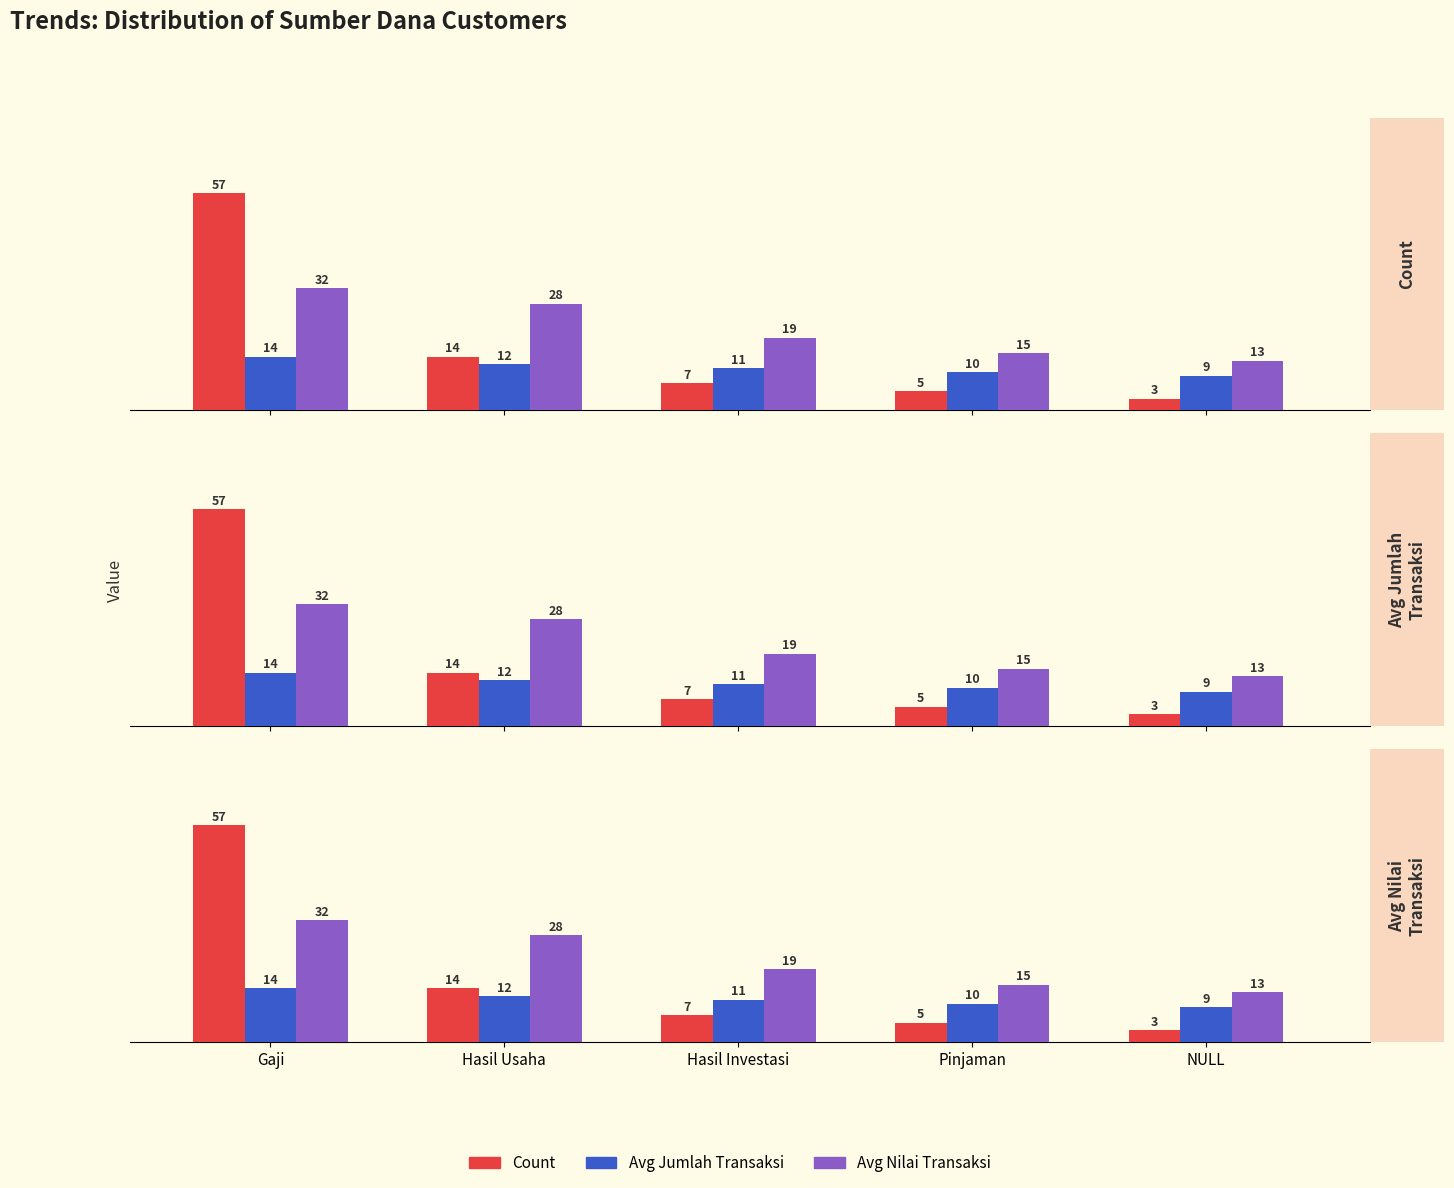

What is the smallest value displayed?

3